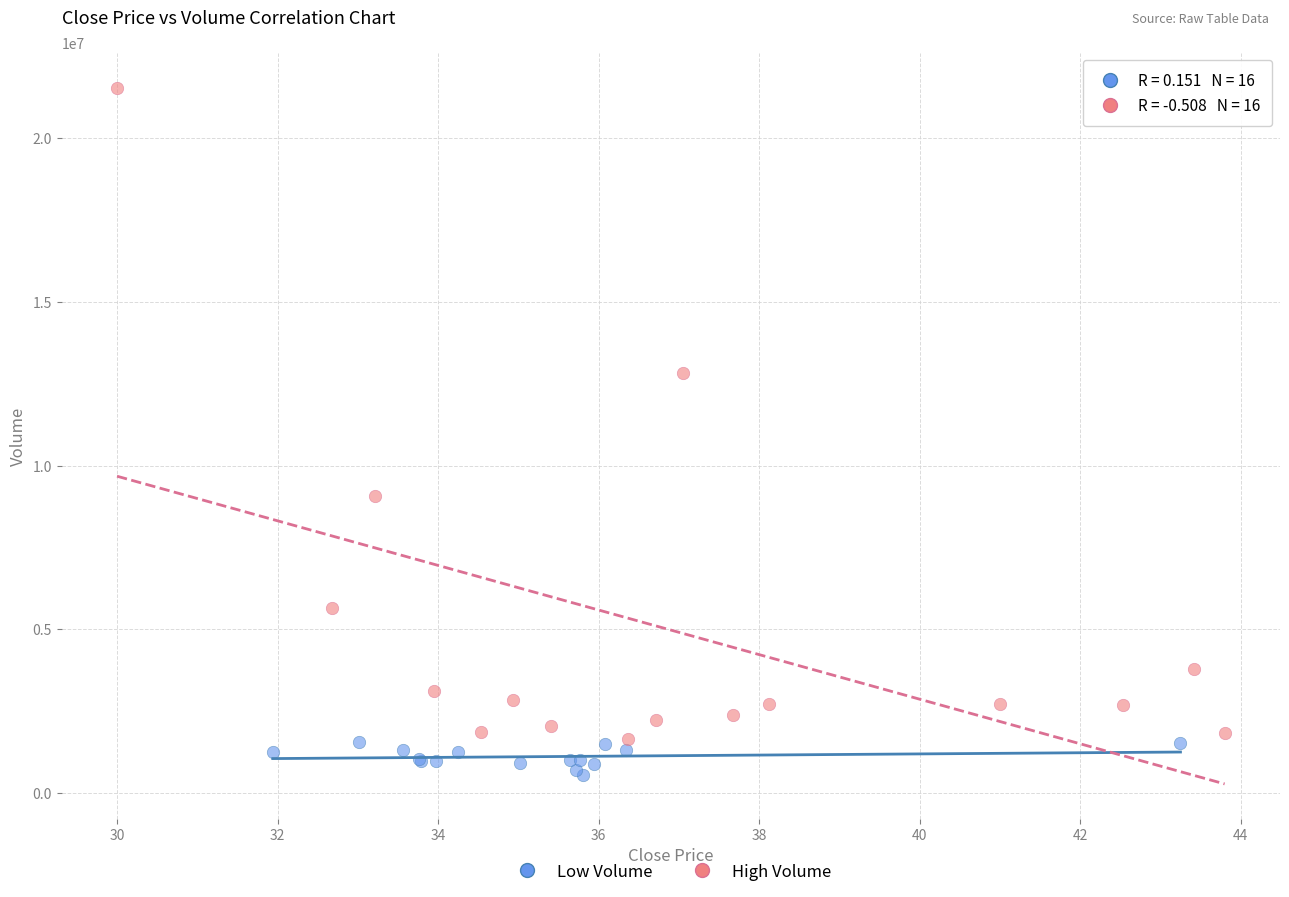

Which series has the largest Y range (max minus min)?

High Volume